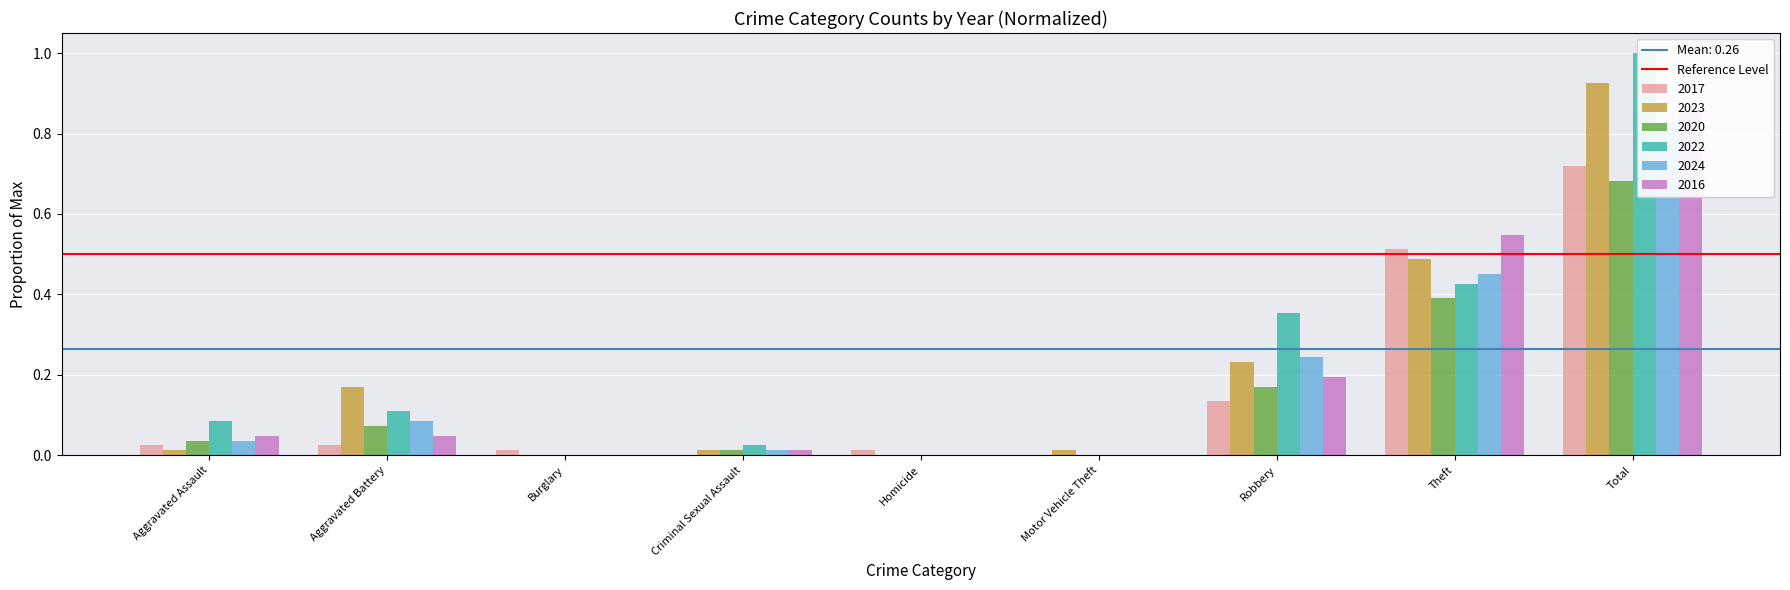

Does the chart contain any negative values?

No